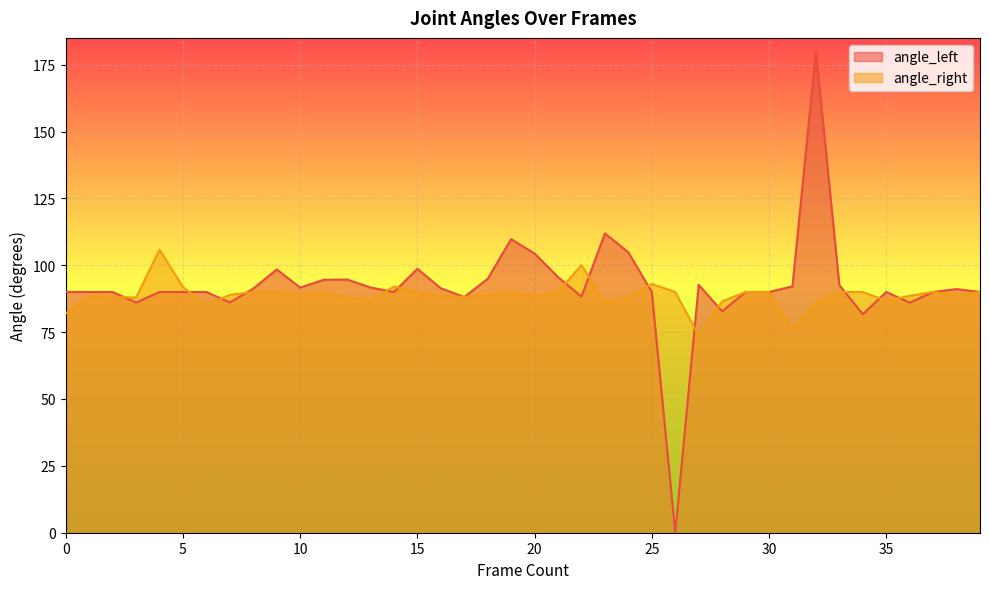

Where do angle_right and angle_left first cross each other?

2 and 3